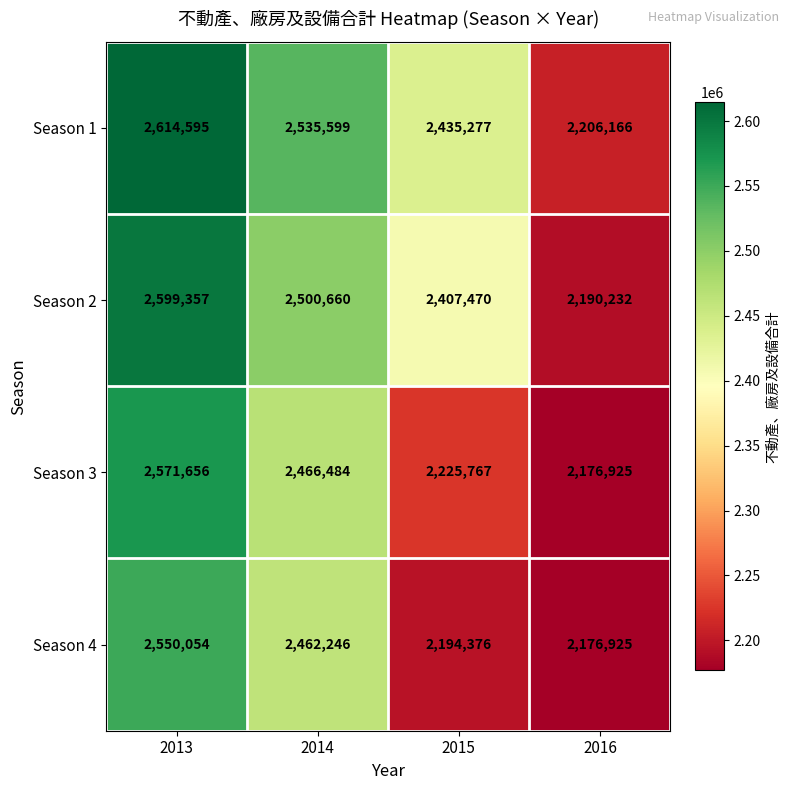

What value does the Season 1 series have at 2016, to the nearest 100?

2206200